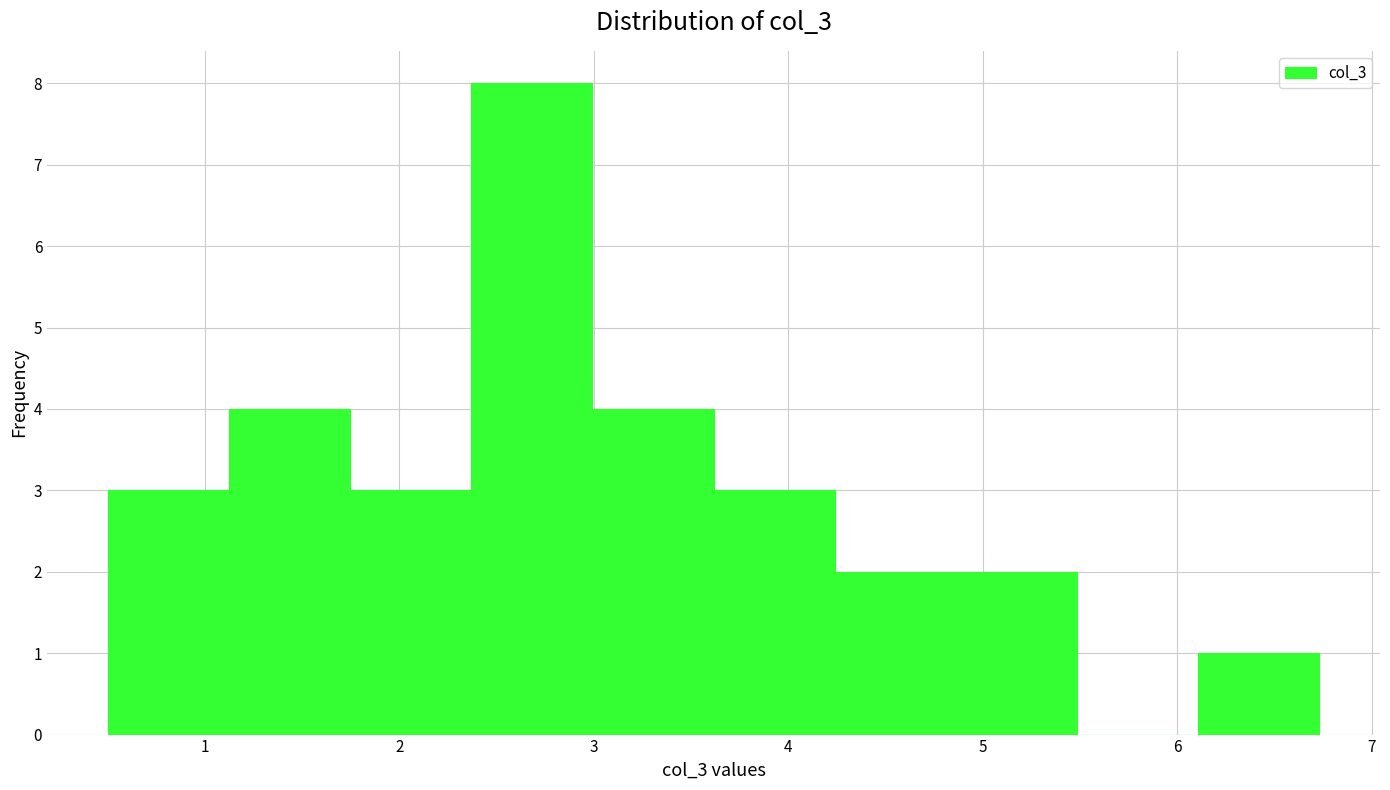

What is the height of the bar covering 3.0 to 3.6 on the x-axis? Neither the bar edges nor the heights are printed on the chart, so give them approximately, as read against the axes.

4